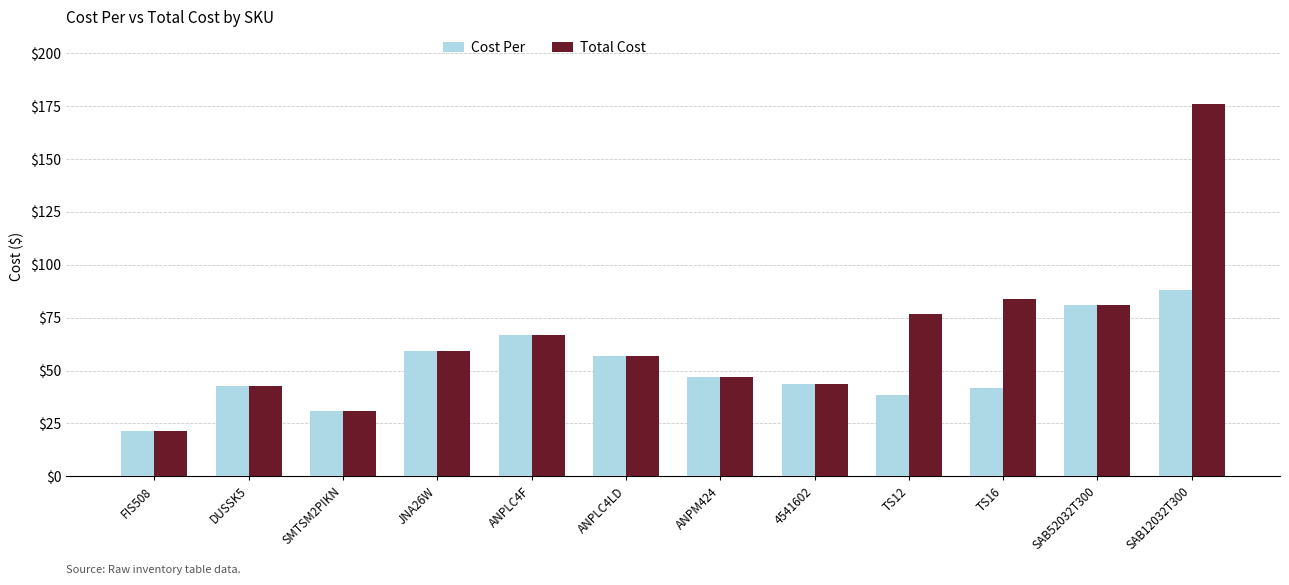

Where is Total Cost nearest to the value 98?

TS16